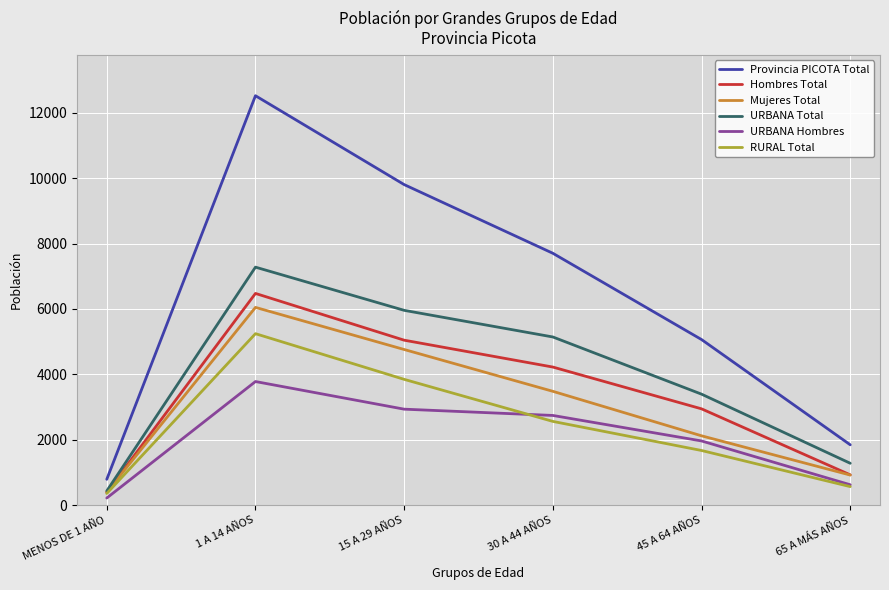

List the labels in order of URBANA Hombres value, largest first.

1 A 14 AÑOS, 15 A 29 AÑOS, 30 A 44 AÑOS, 45 A 64 AÑOS, 65 A MÁS AÑOS, MENOS DE 1 AÑO